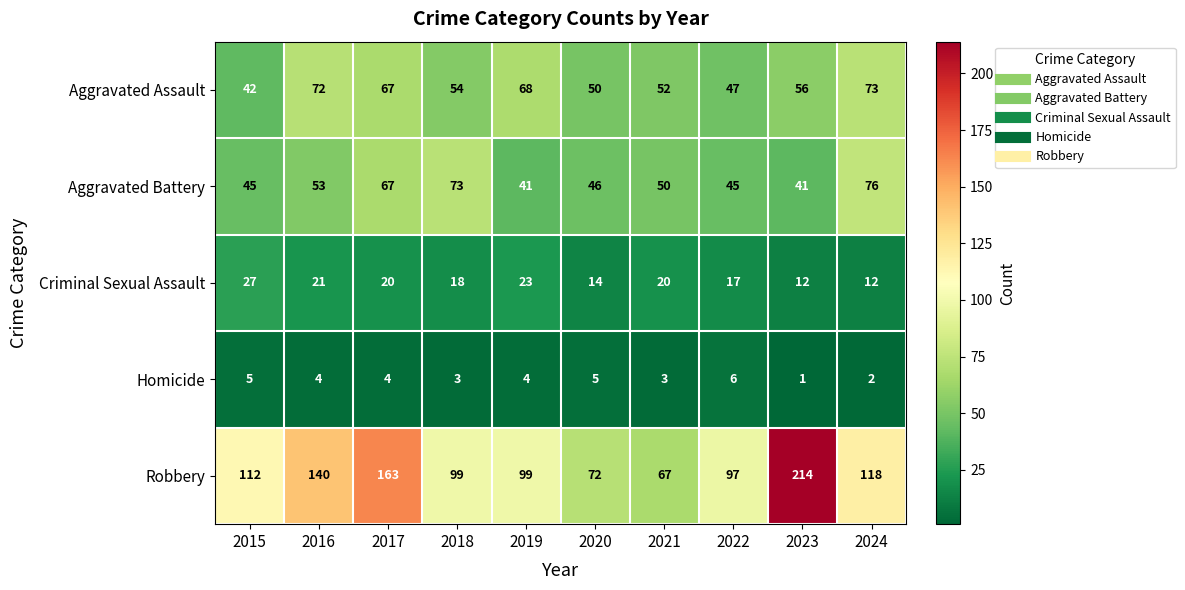

Rank the series by their maximum value, from highest to lowest.

Robbery, Aggravated Battery, Aggravated Assault, Criminal Sexual Assault, Homicide